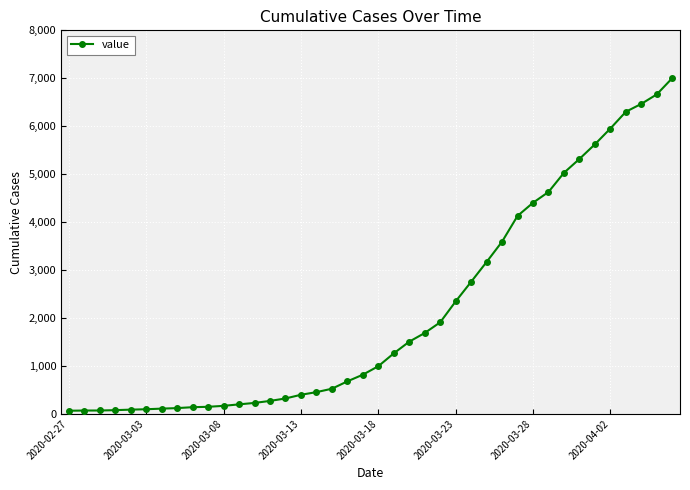

What is the maximum value shown in the chart?

7003